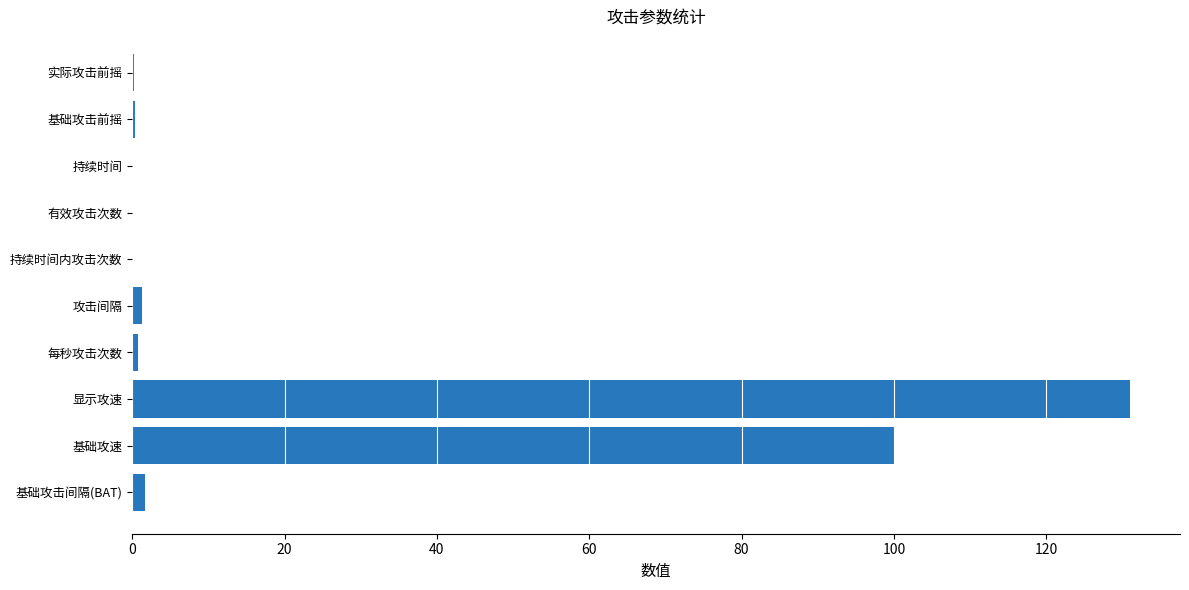

What is the greatest value displayed?

131.0